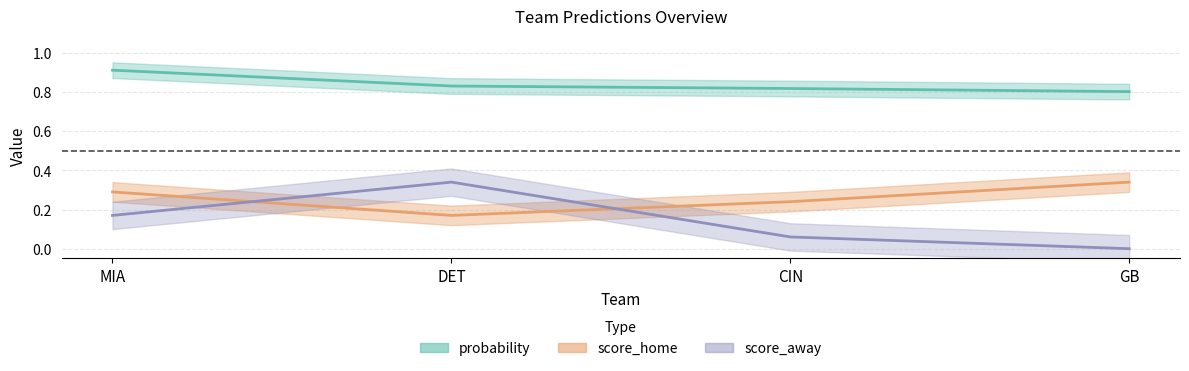

Reading left to right, list all the values displayed in this chart.

probability: MIA=0.9	DET=0.8	CIN=0.8	GB=0.8
score_home: MIA=0.3	DET=0.2	CIN=0.2	GB=0.3
score_away: MIA=0.2	DET=0.3	CIN=0.1	GB=0.0